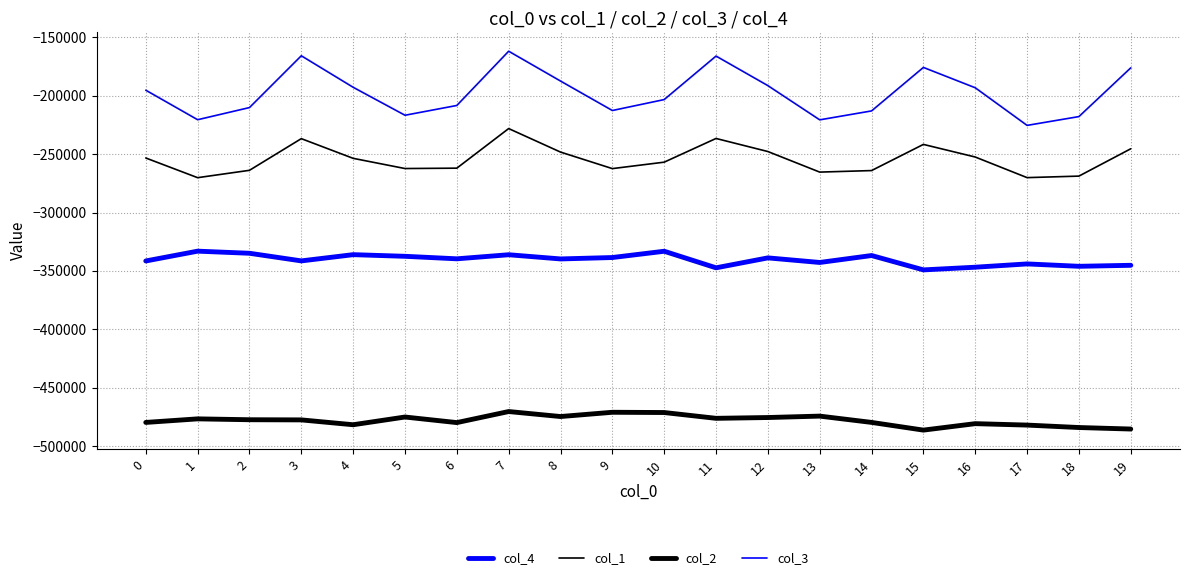

Is this an area chart (filled region under the line)?

No